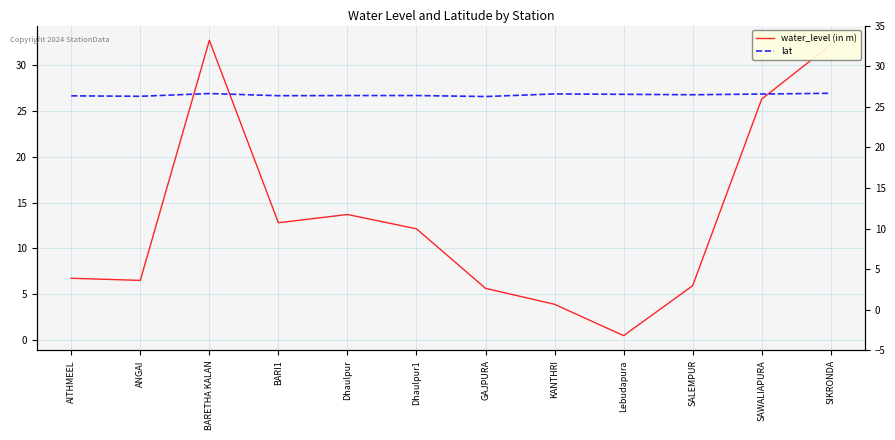

True or false: lat has more than 0 points higher than both neighbors.

True